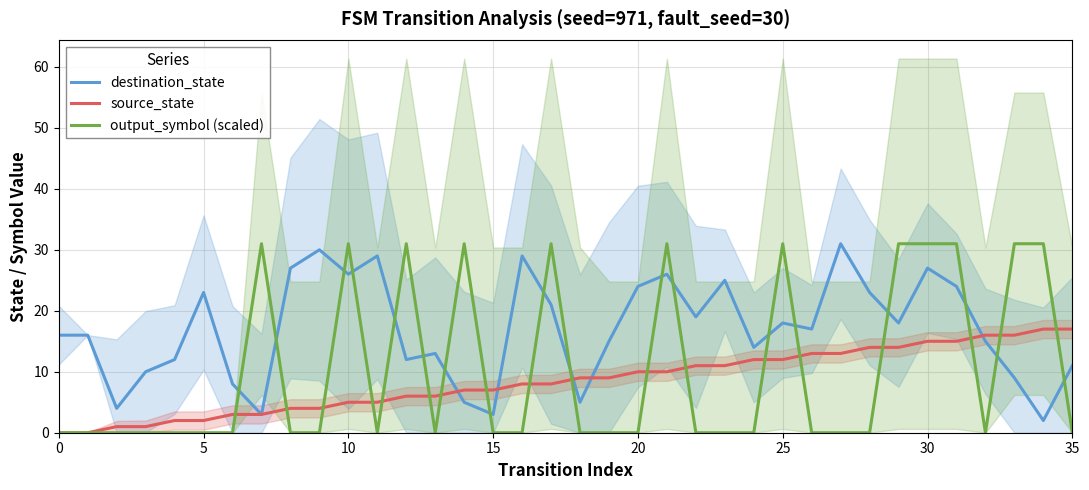

How many distinct data groups are displayed?

3